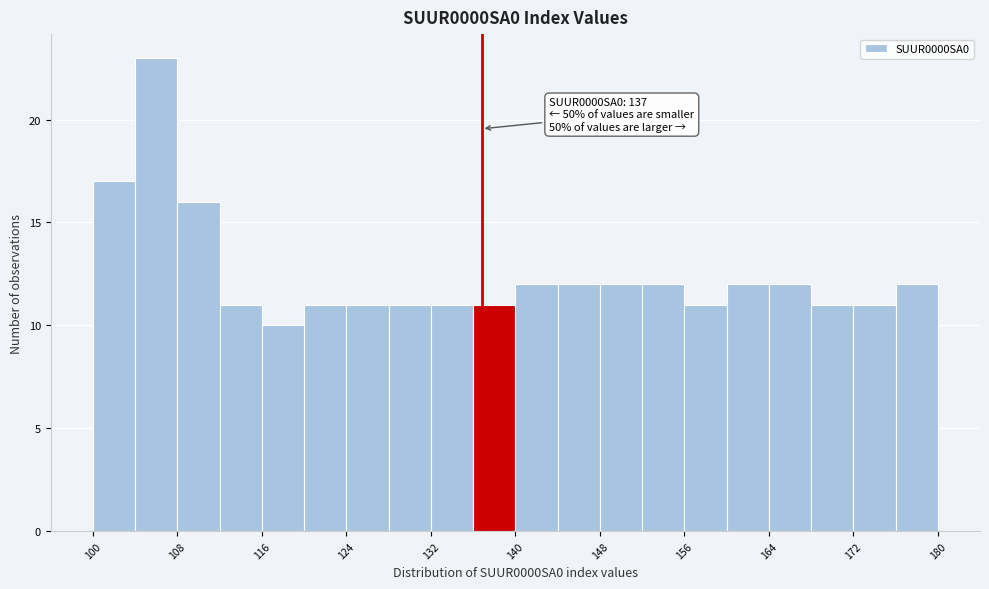

Over which range of the x-axis is the bar tallest?

104 to 108